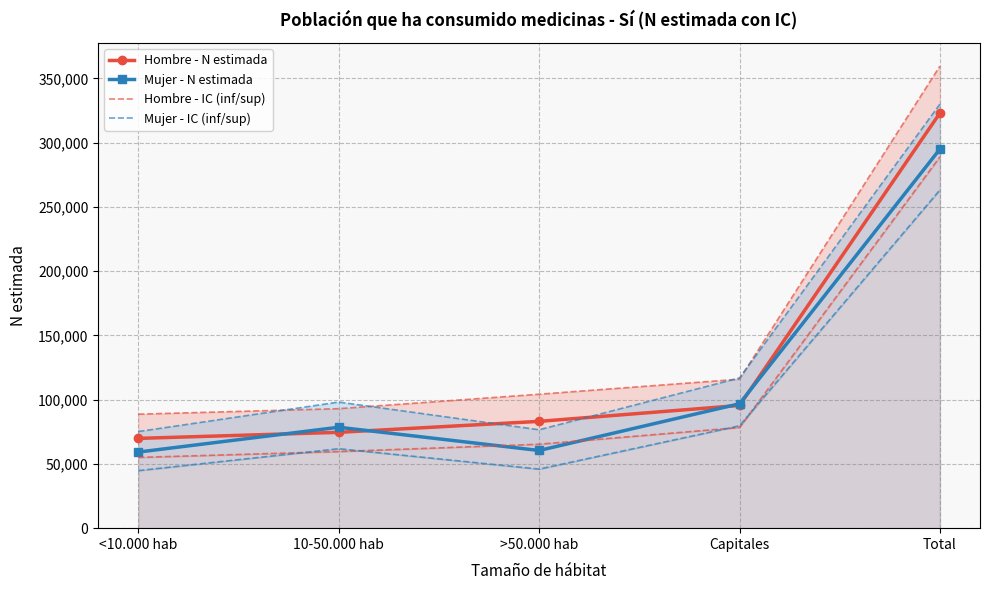

What is the lowest value of the Hombre - IC (inf/sup) series?

55054